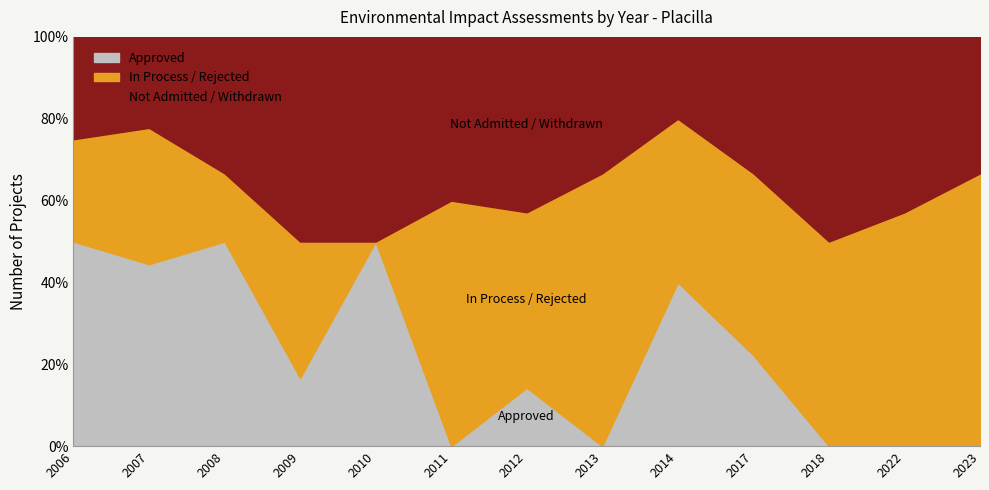

Count the Approved values in the range 0 to 2.

11